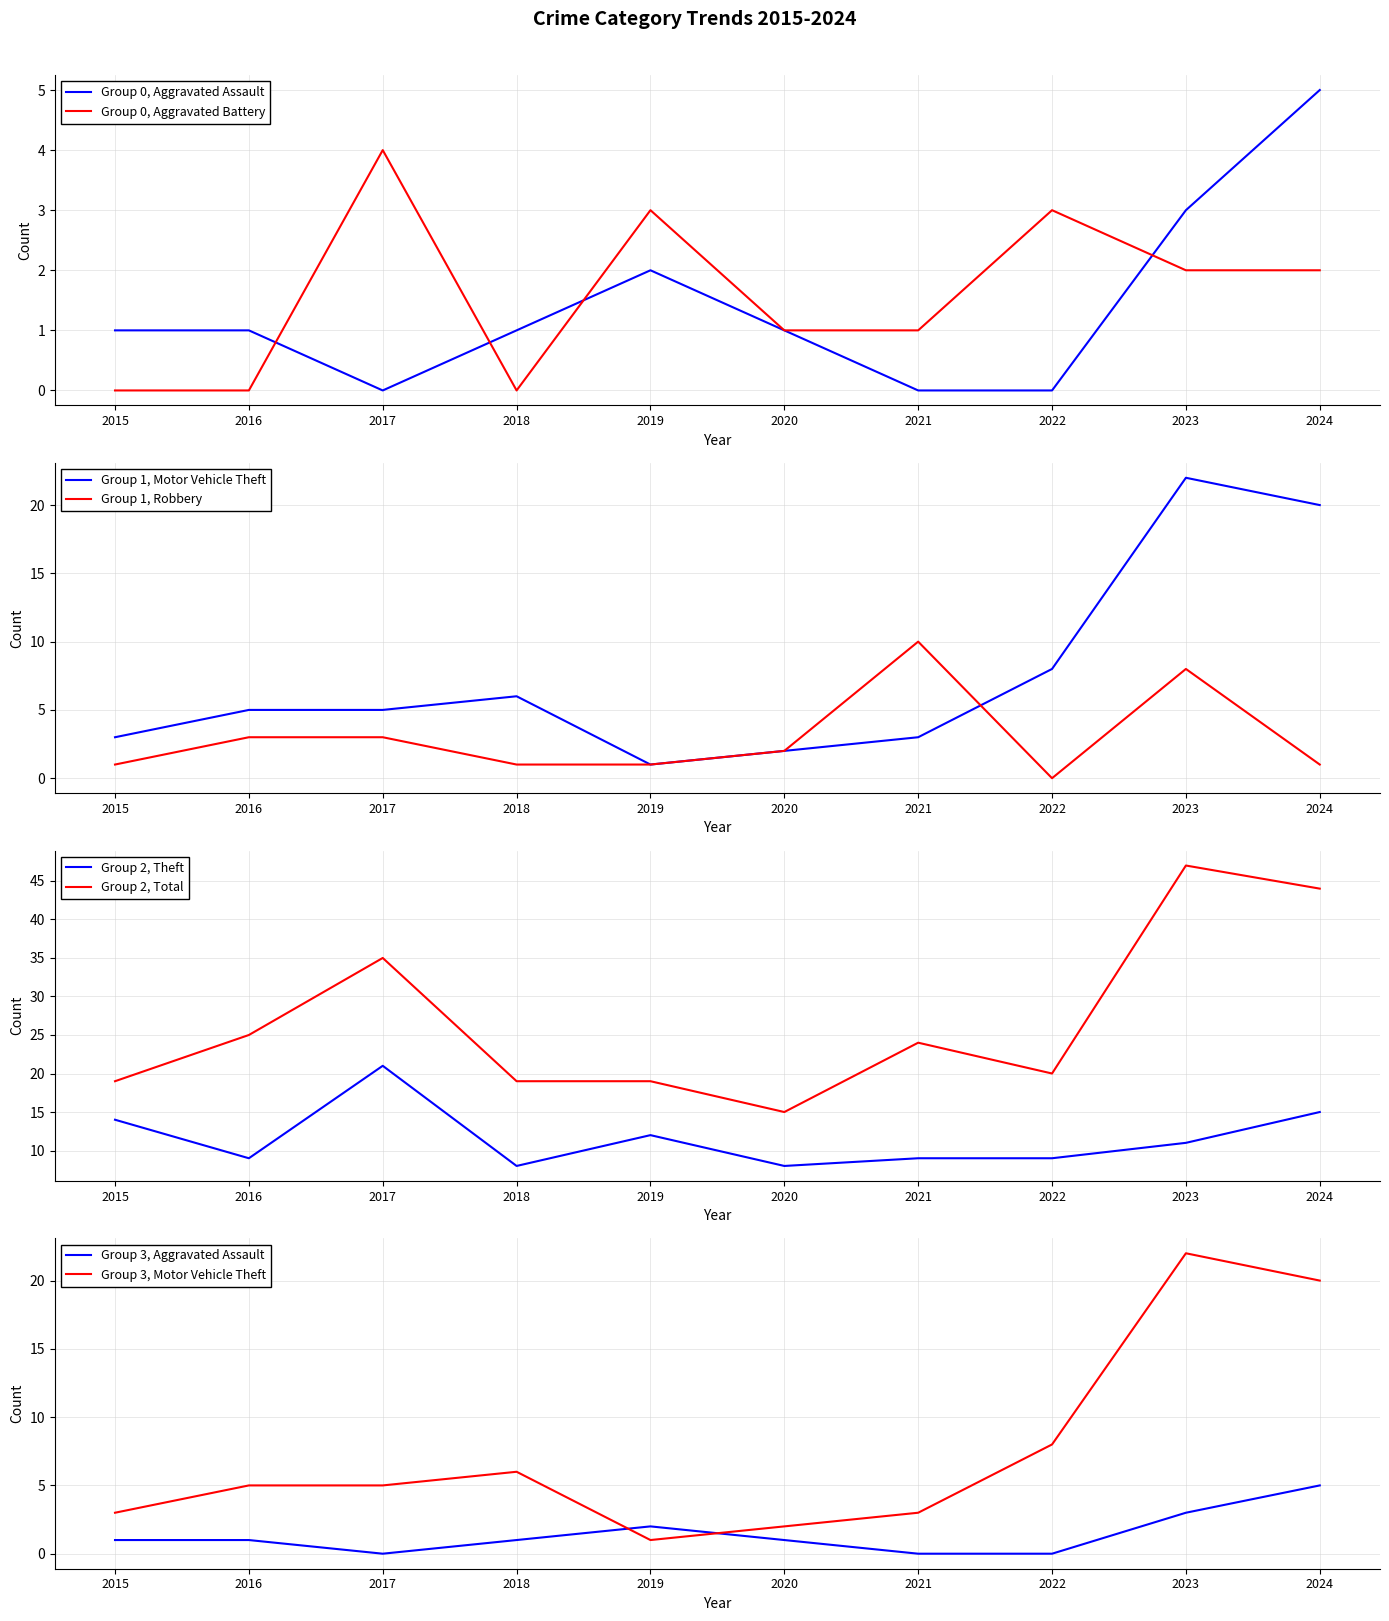

Rank the series by their maximum value, from highest to lowest.

Total, Motor Vehicle Theft, Theft, Robbery, Aggravated Assault, Aggravated Battery